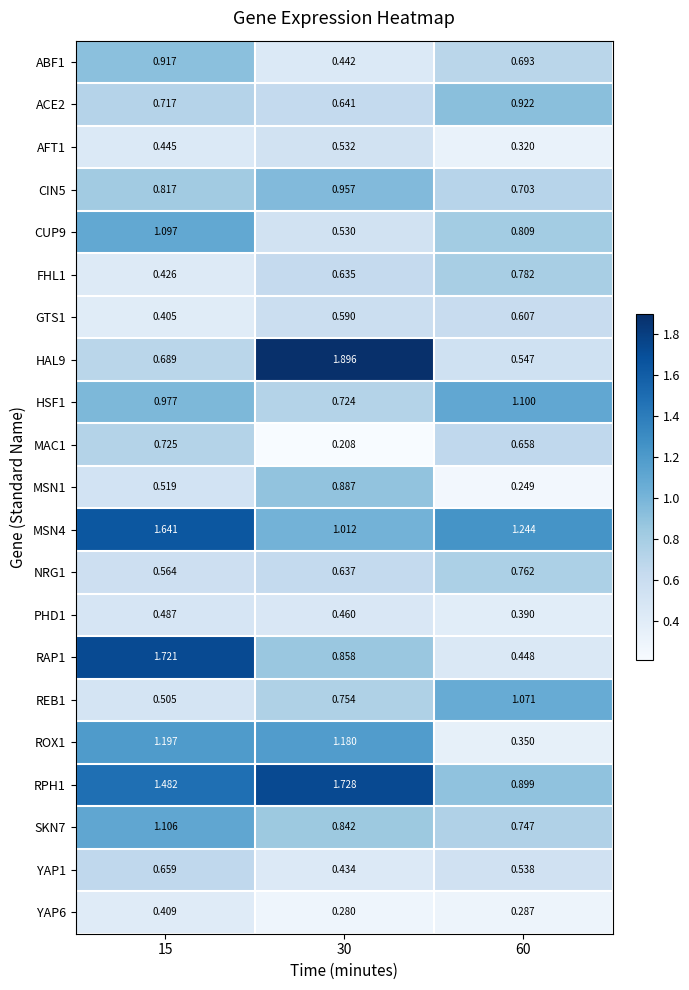

Rank the series at 60 from highest to lowest value.

MSN4, HSF1, REB1, ACE2, RPH1, CUP9, FHL1, NRG1, SKN7, CIN5, ABF1, MAC1, GTS1, HAL9, YAP1, RAP1, PHD1, ROX1, AFT1, YAP6, MSN1